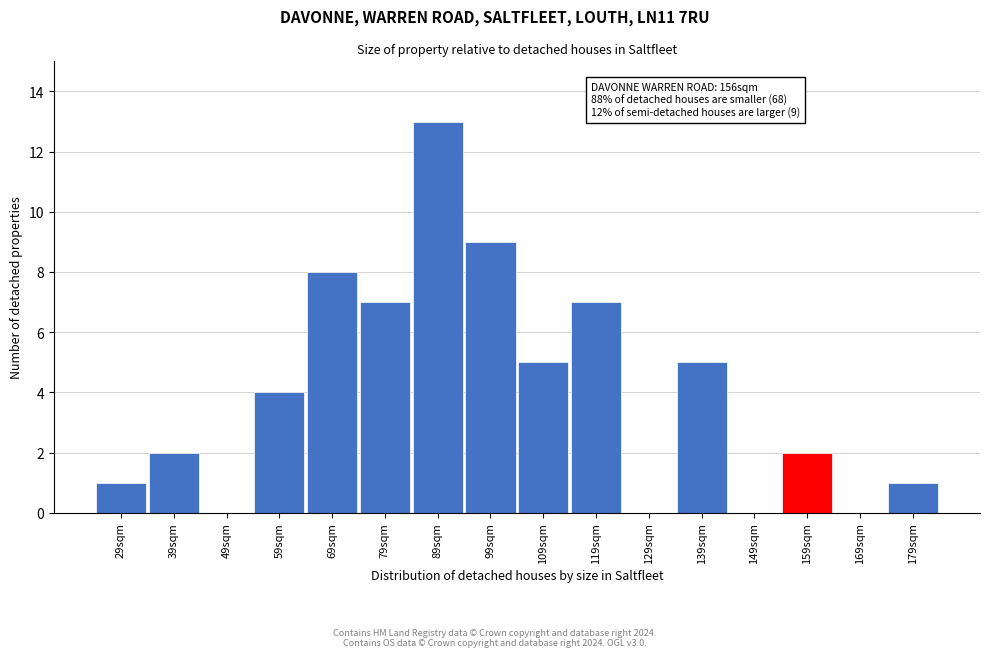

Reading left to right, what are all the values shown in this chart?

29sqm=1	39sqm=2	49sqm=0	59sqm=4	69sqm=8	79sqm=7	89sqm=13	99sqm=9	109sqm=5	119sqm=7	129sqm=0	139sqm=5	149sqm=0	159sqm=2	169sqm=0	179sqm=1